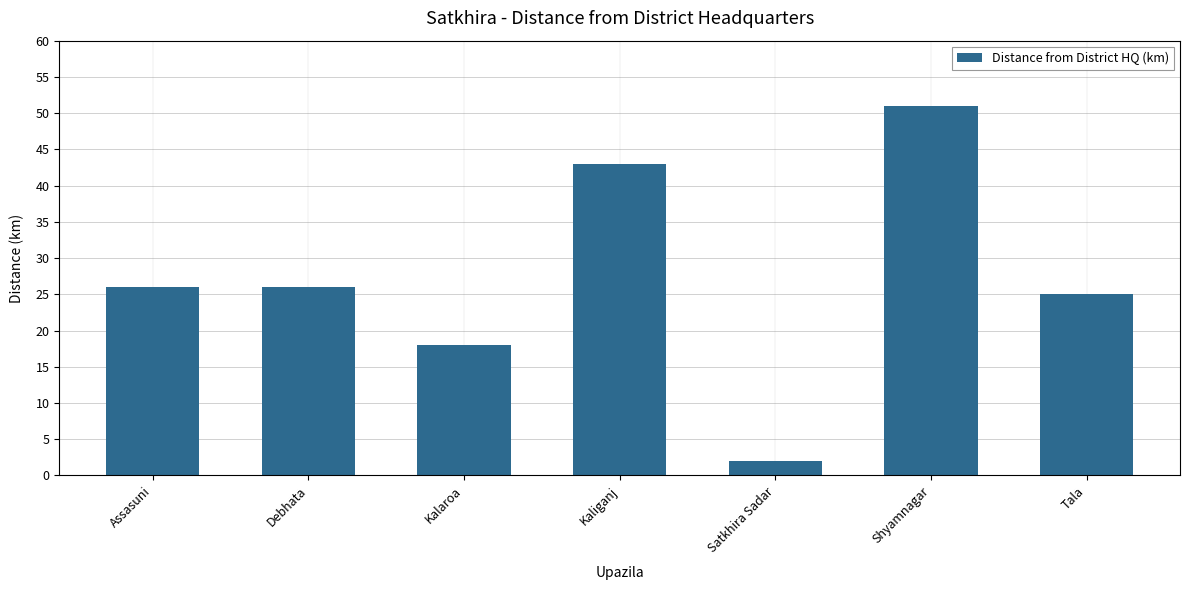

What is the approximate value at Assasuni?

26